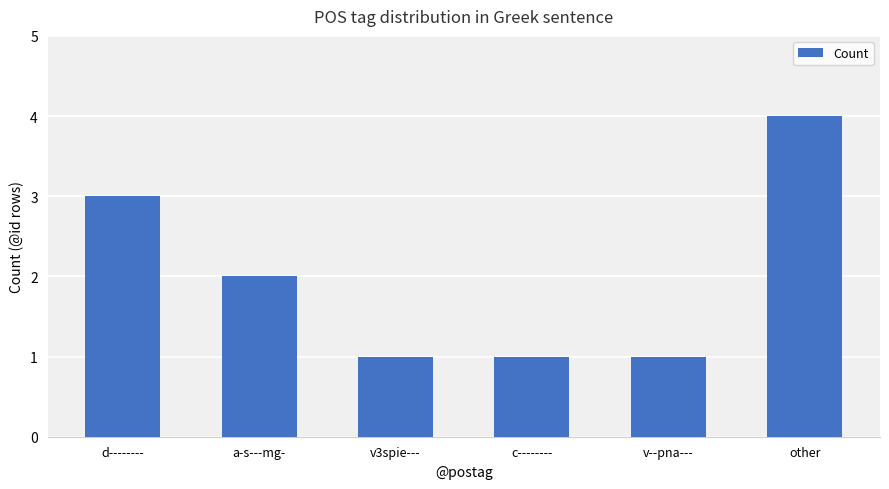

What is the value of the 6th bar from the left?

4